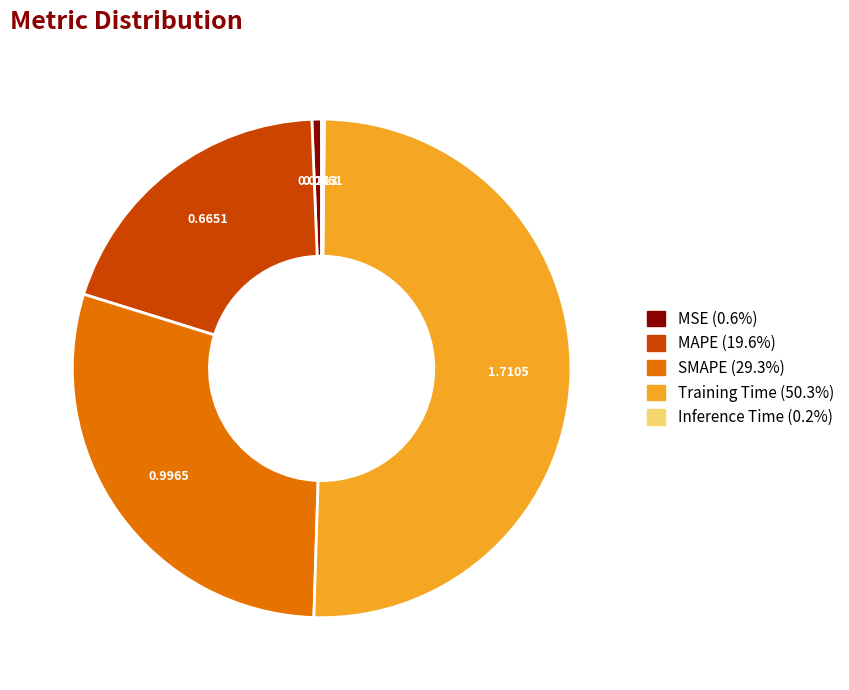

The Training Time slice represents 39% of the pie. True or false?

False